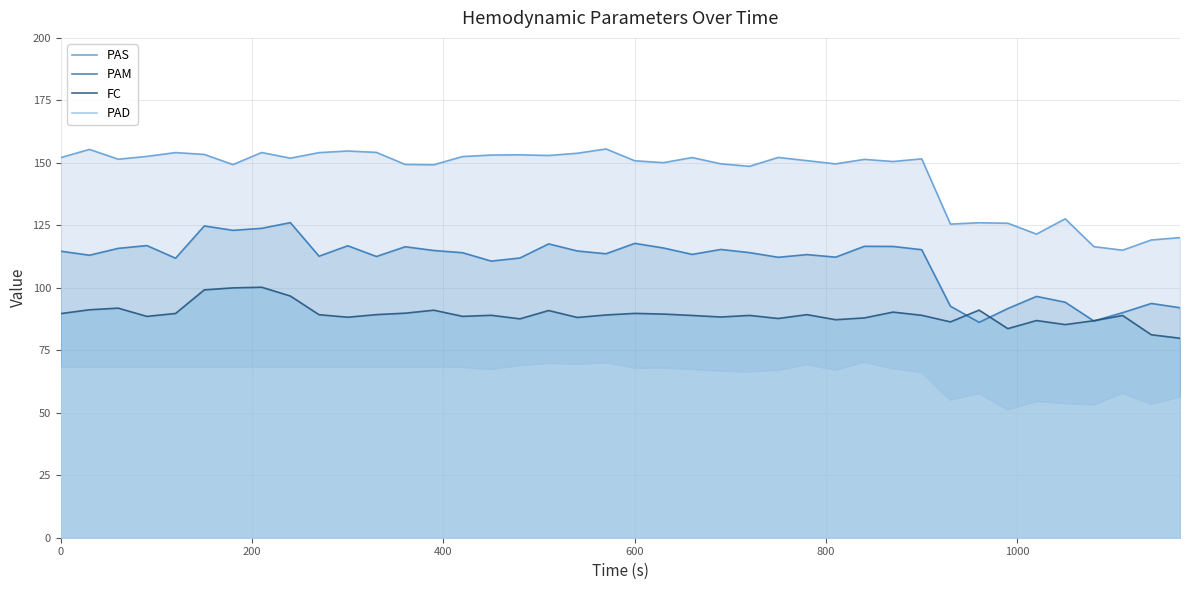

What is the sum of all PAD values?

2601.9